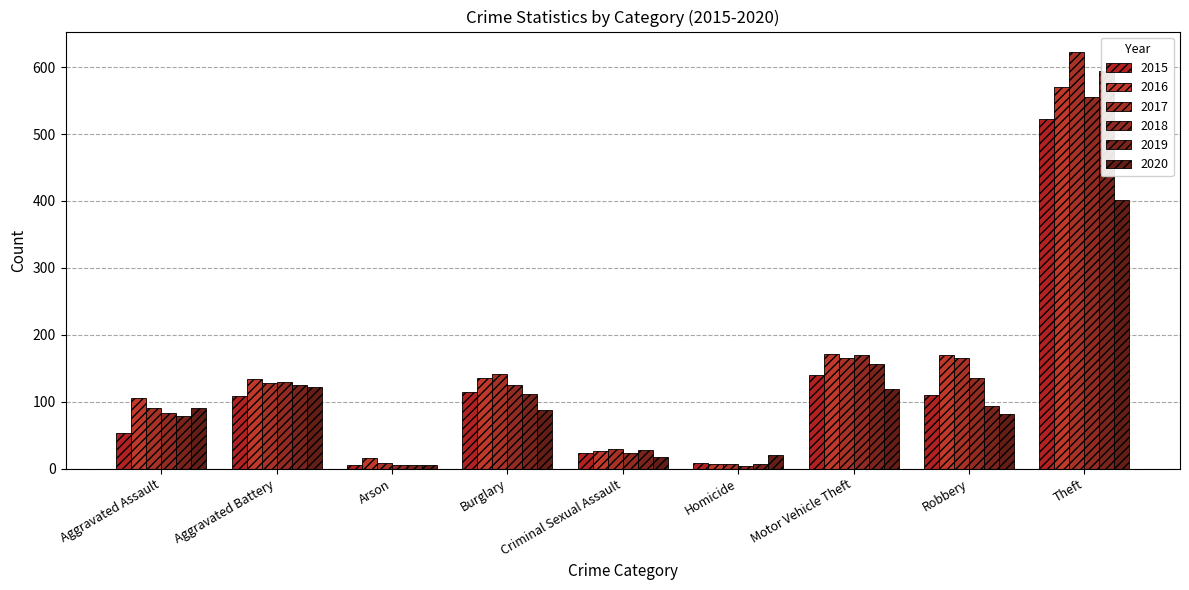

List the labels in order of 2015 value, largest first.

Theft, Motor Vehicle Theft, Burglary, Robbery, Aggravated Battery, Aggravated Assault, Criminal Sexual Assault, Homicide, Arson